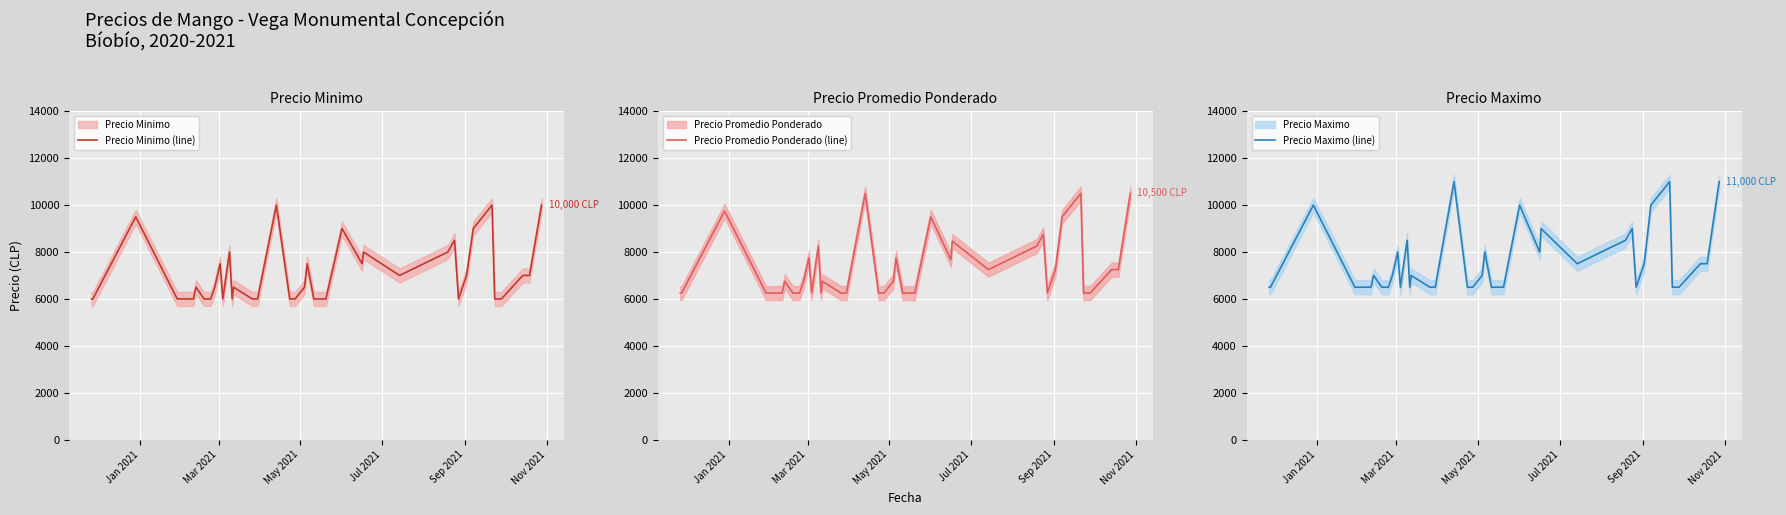

True or false: Precio Promedio Ponderado (line) and Precio Minimo (line) cross at least once.

False